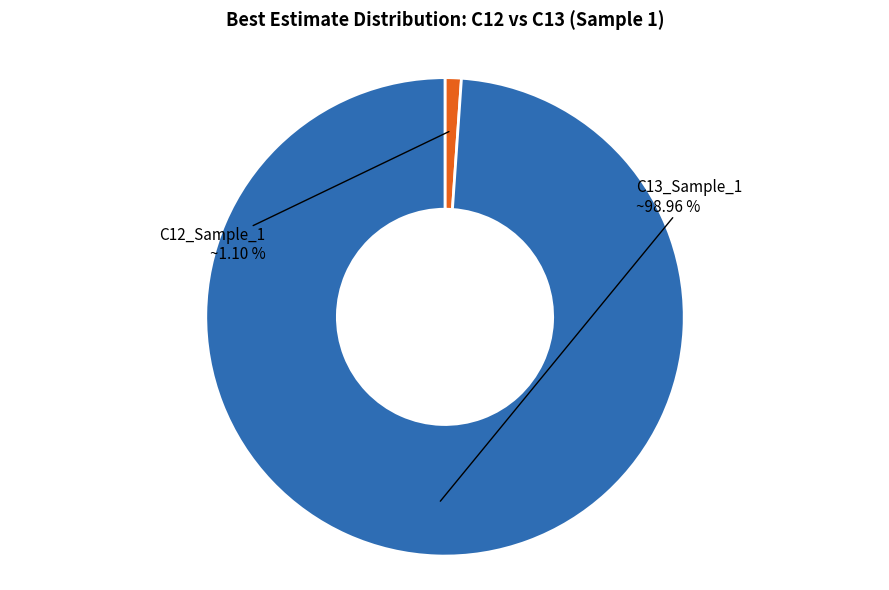

Is there any slice that represents more than half of the pie?

Yes